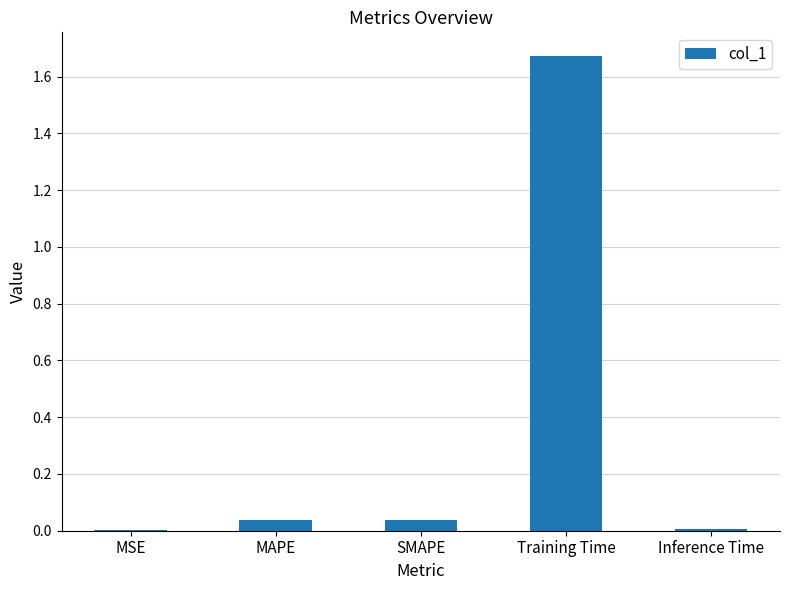

Which has a higher value, SMAPE or Training Time?

Training Time